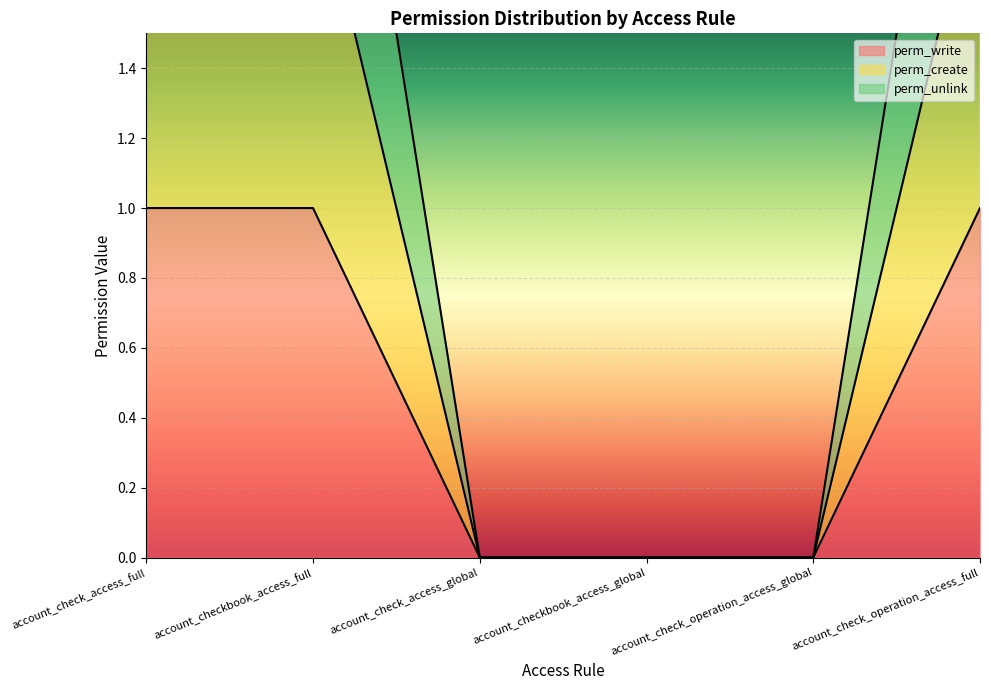

Does the chart display data point markers on the line(s)?

No